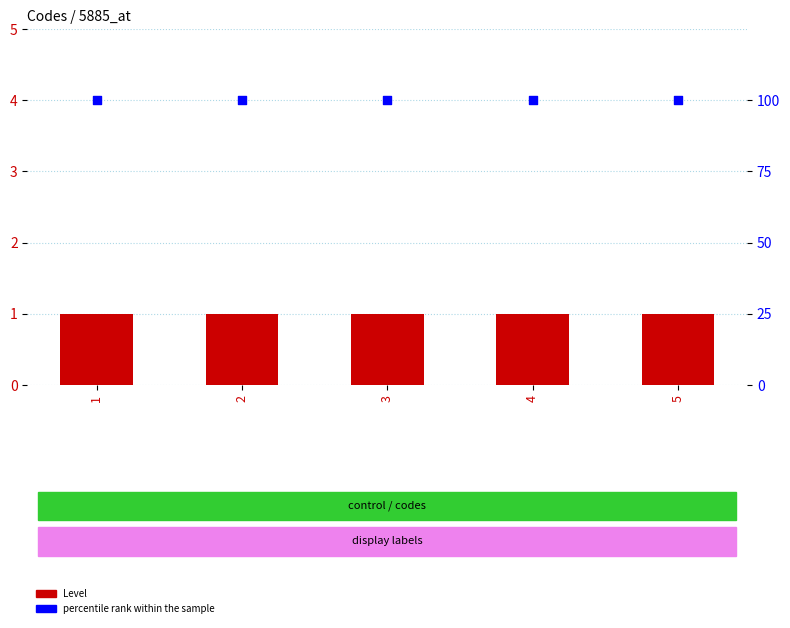

Which series reaches the minimum Y coordinate?

Level